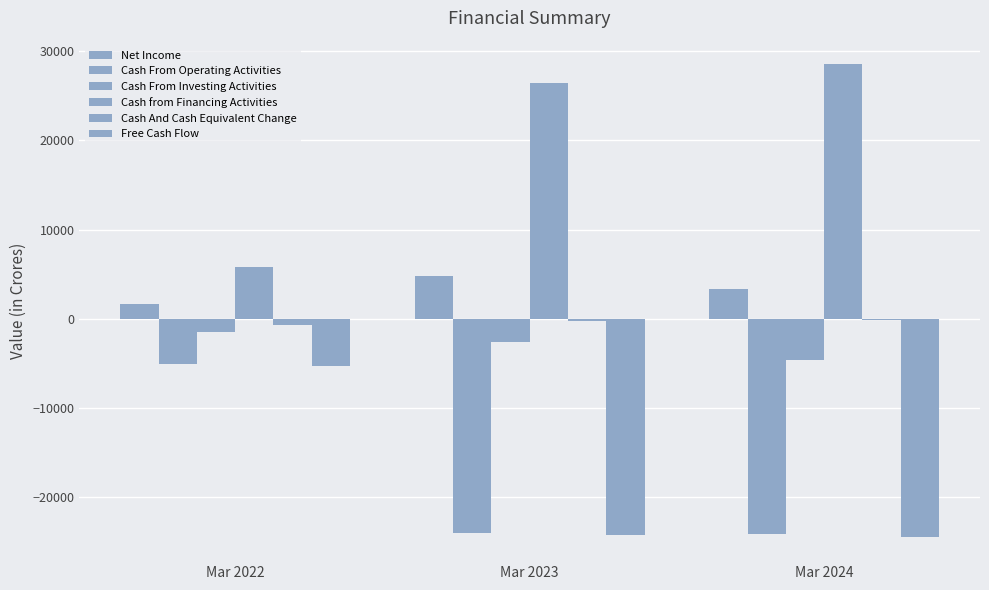

Where does the Cash From Operating Activities series first go above -24028?

Mar 2022